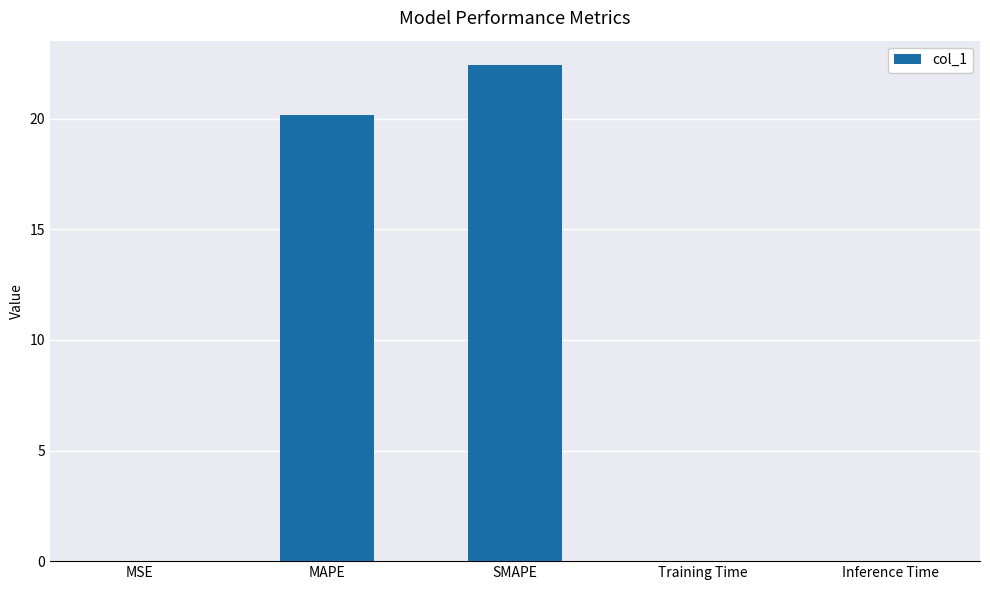

Where is the data nearest to the value 11?

MAPE